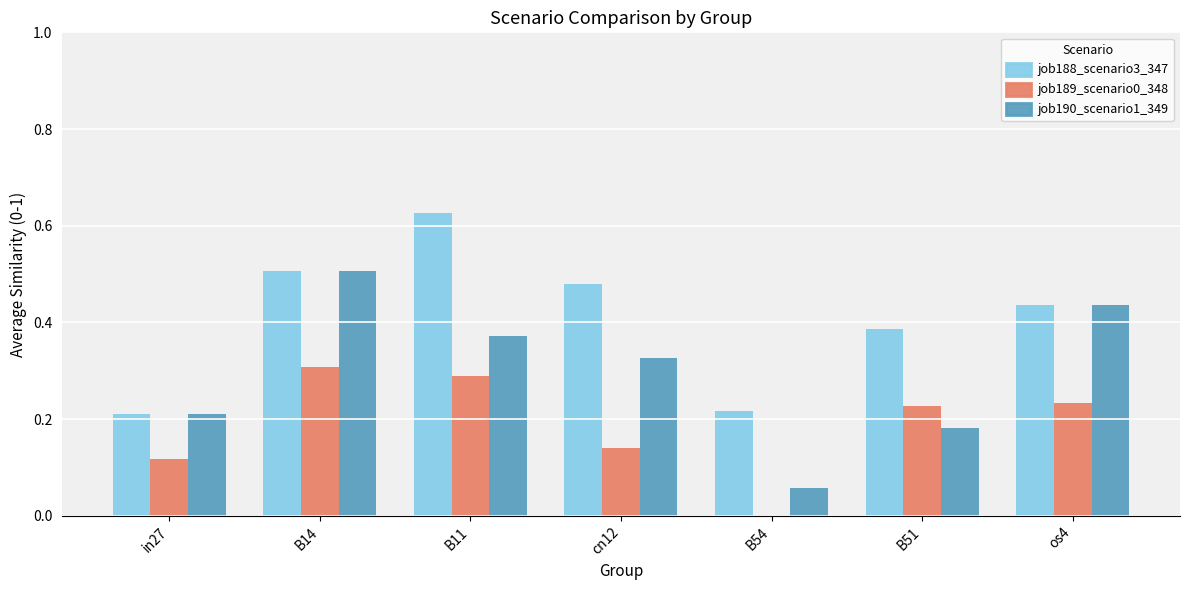

Where is job190_scenario1_349 nearest to the value 0?

B54